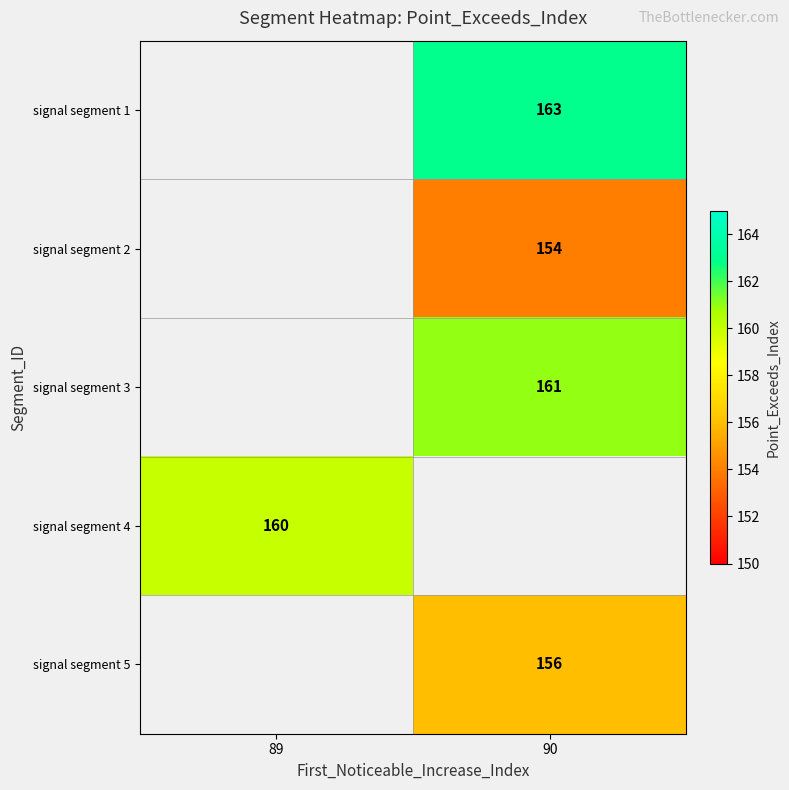

How many data points does each series have?

2